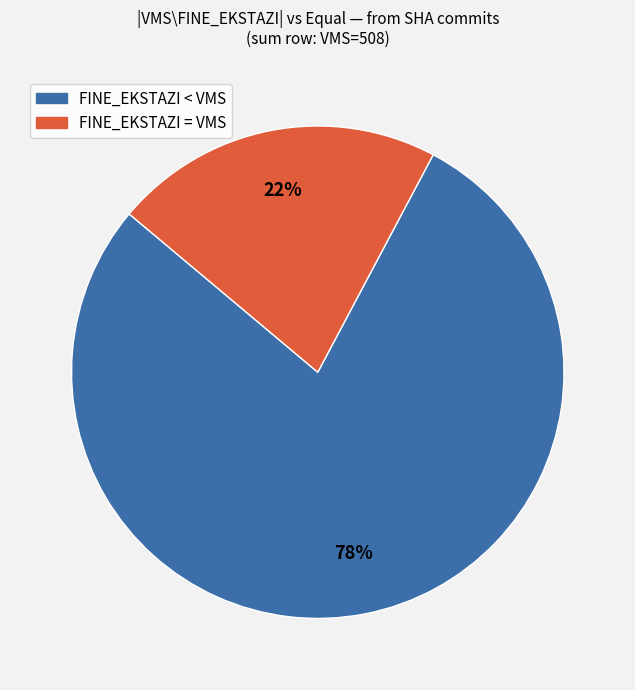

Count the number of slices in the pie.

2